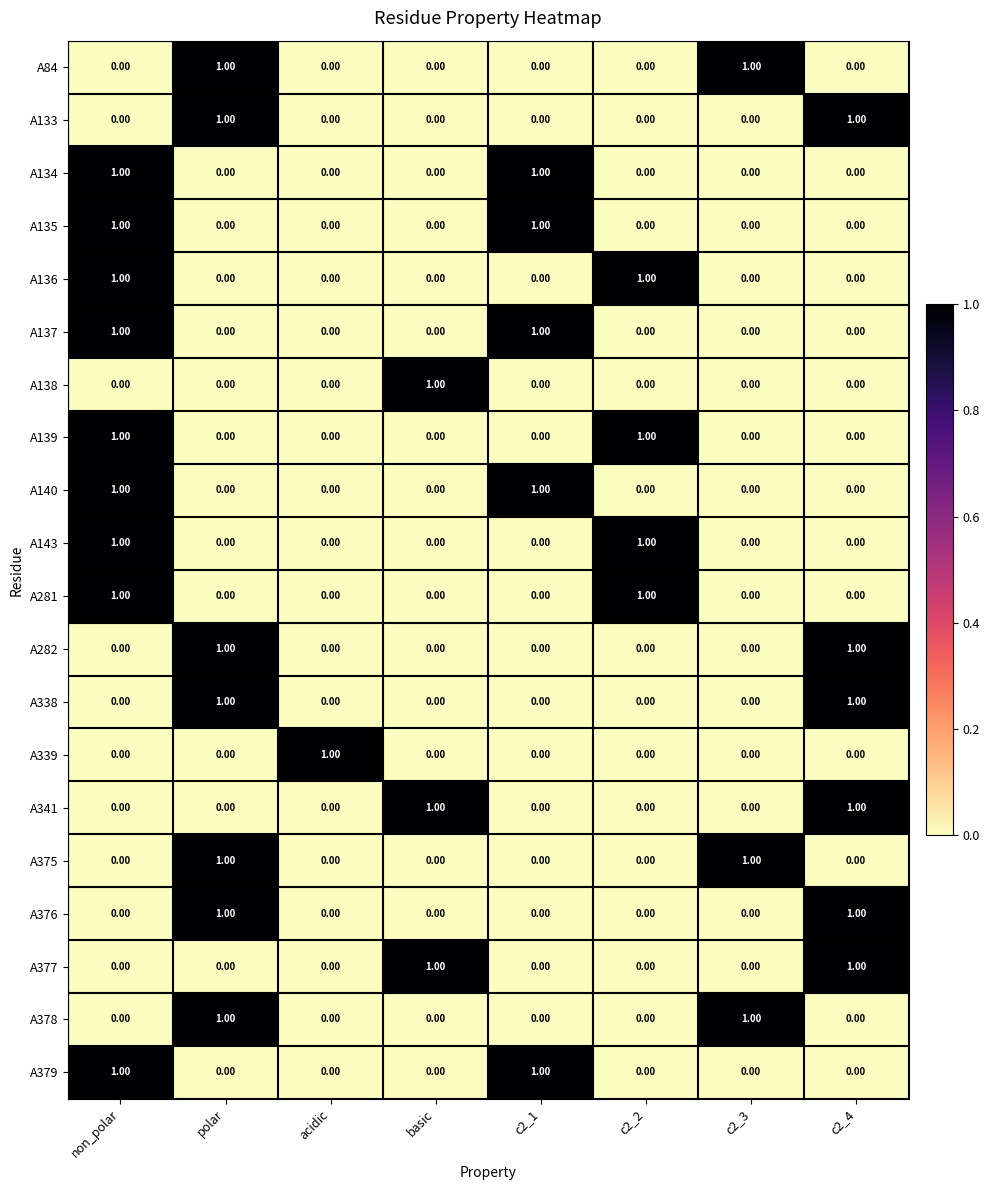

At which category is the sum across all series the highest?

non_polar